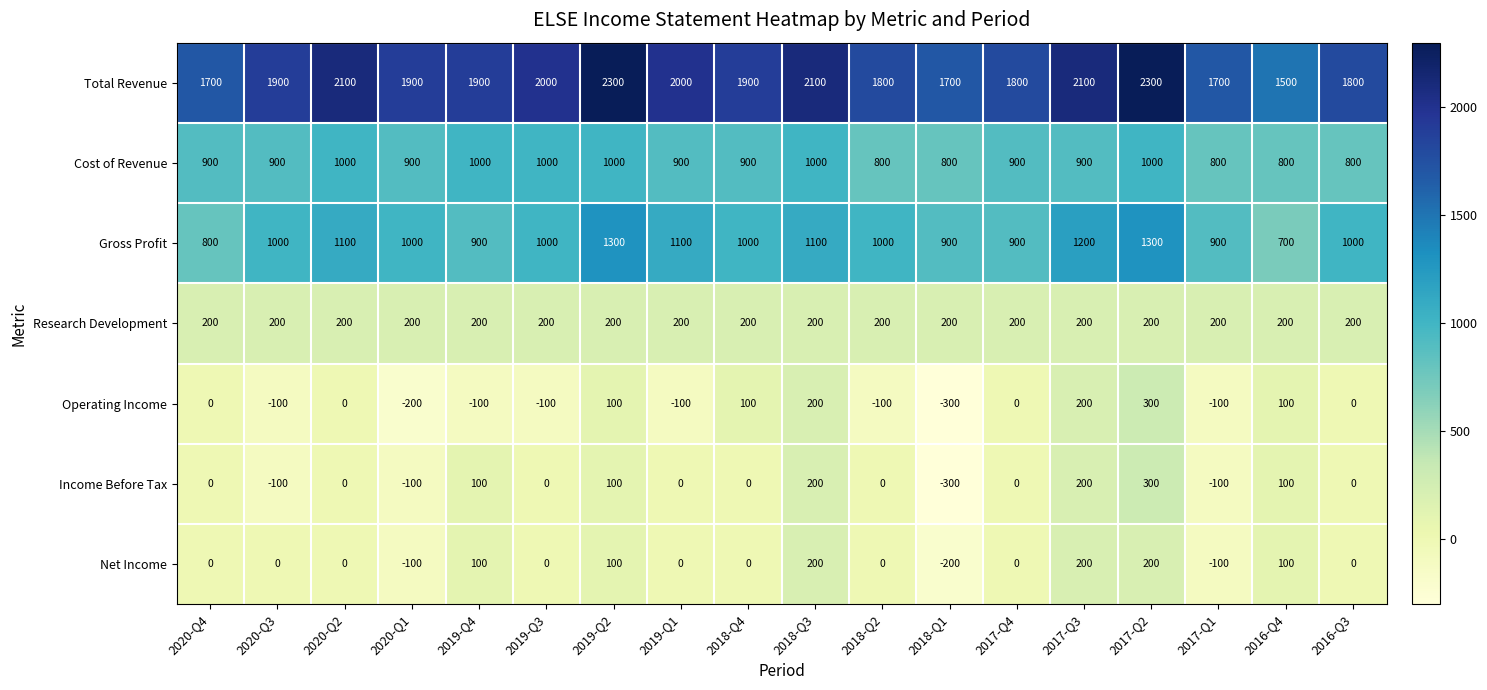

What is the approximate value of Income Before Tax at 2020-Q1?

-100